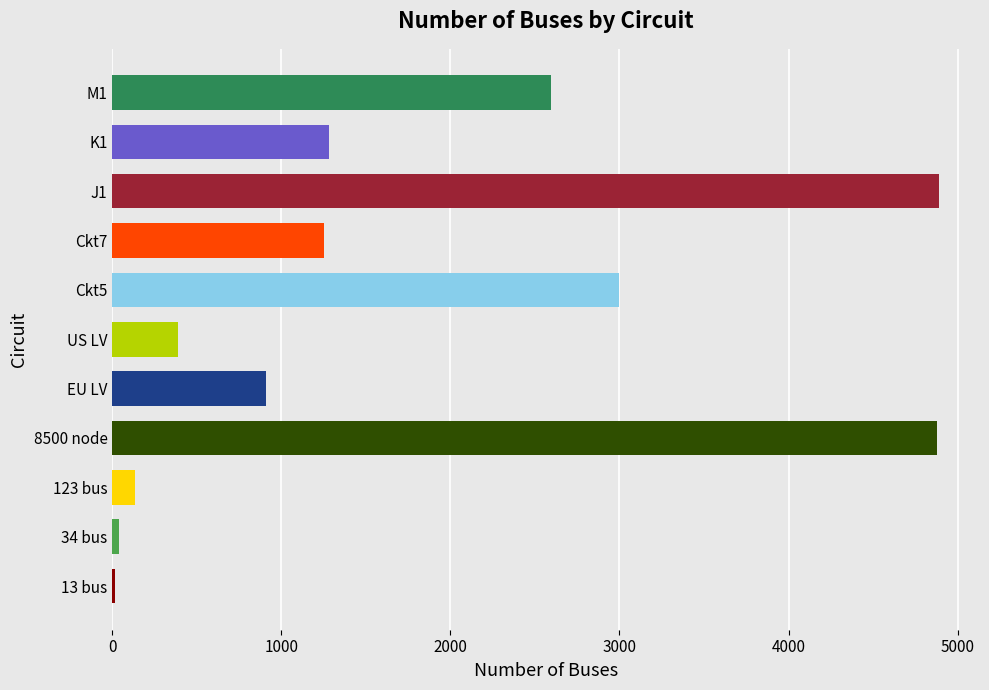

Where is the data nearest to the value 2452?

M1